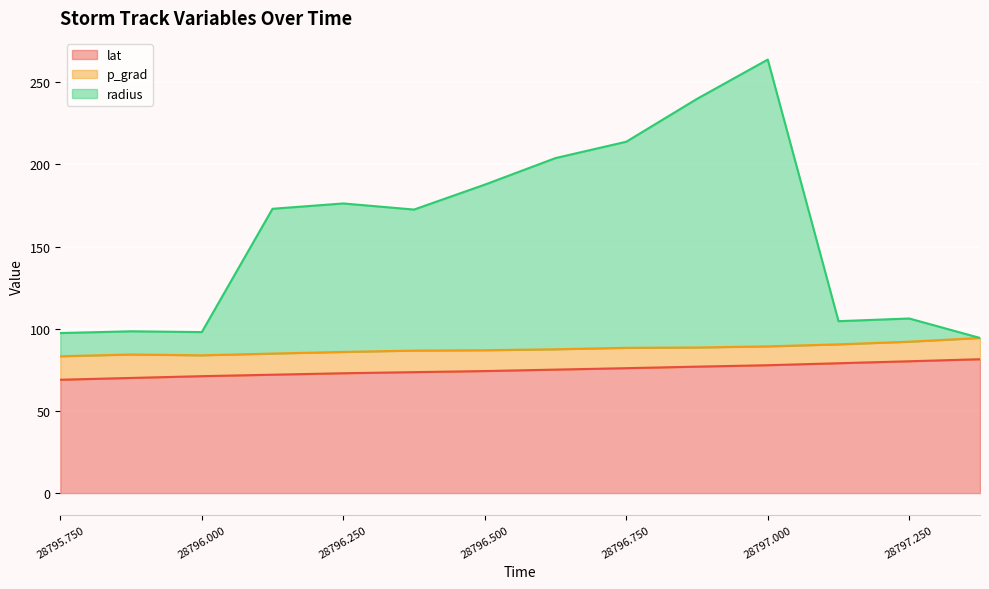

What is the value of the lat point at the 3rd from the left?

71.1